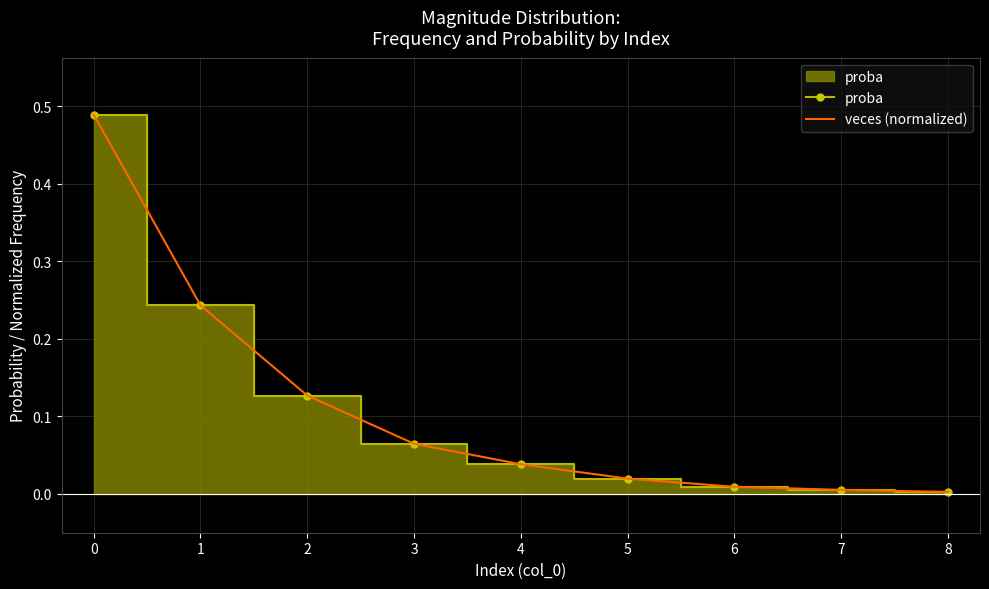

True or false: veces (normalized) has more than 1 interior local peaks.

False